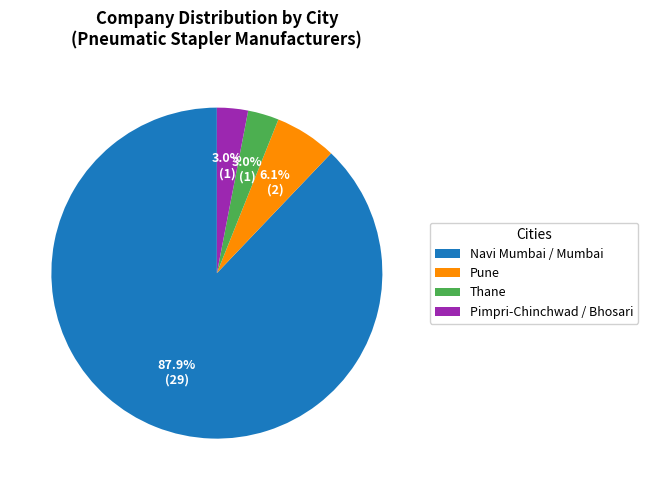

Which category has the biggest portion of the pie?

Navi Mumbai / Mumbai